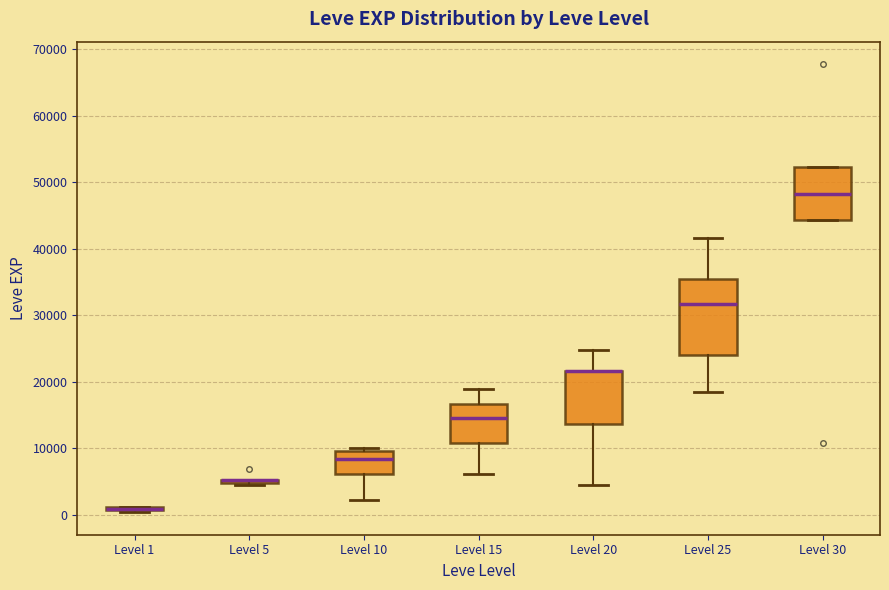

Which box is the tallest, from its lower edge to its upper edge?

Level 25